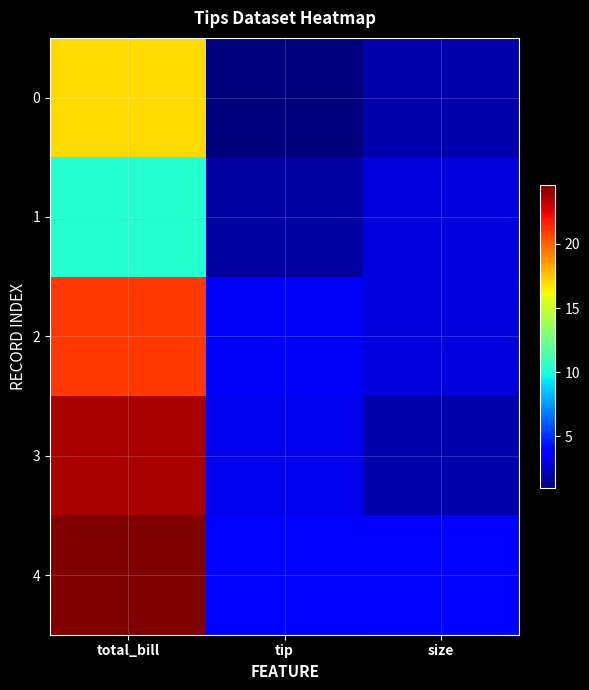

Which series has the widest spread of values?

3